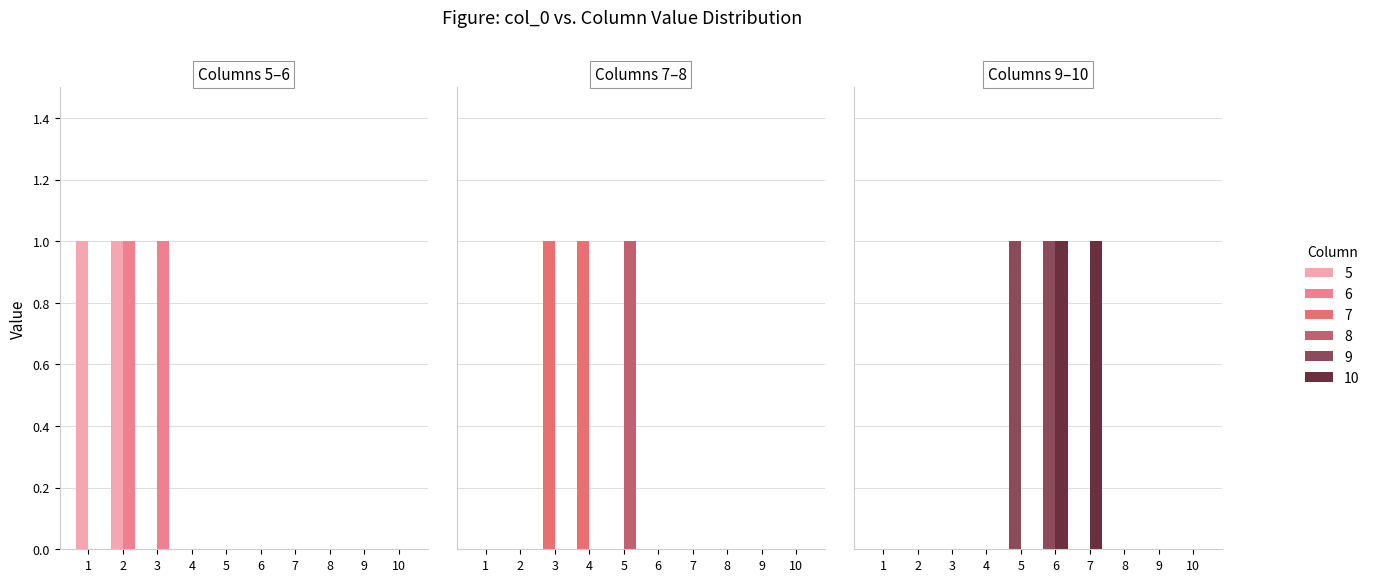

Count the number of data series in this chart.

6